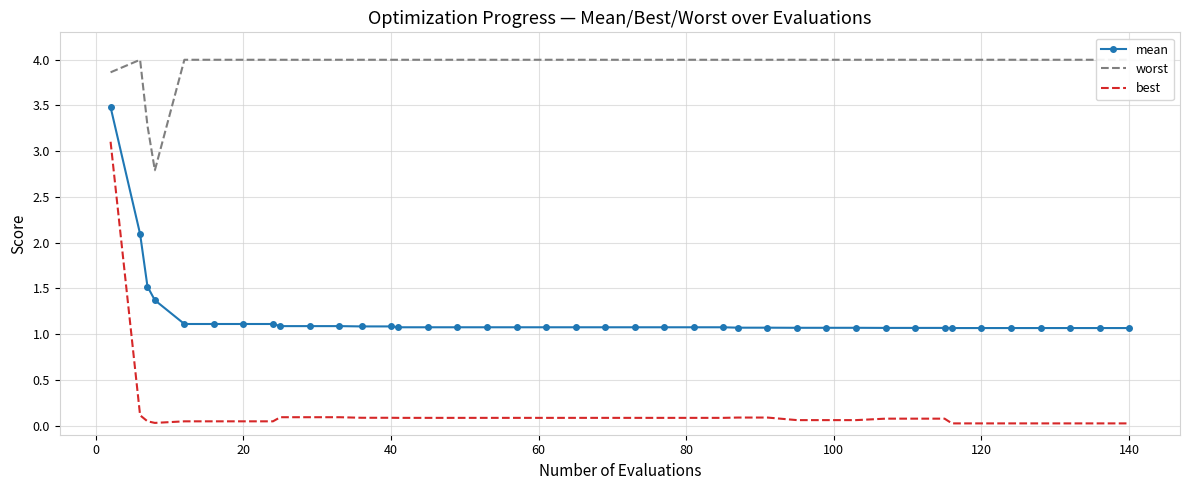

True or false: mean and best cross at least once.

False